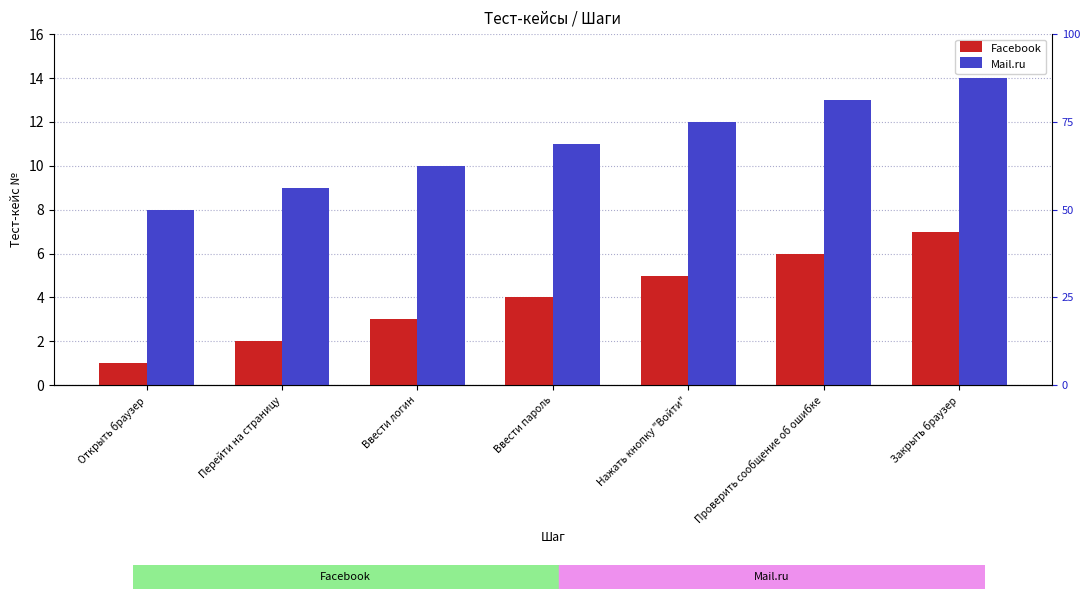

What is the difference between the Facebook values at Перейти на страницу and Ввести пароль?

2